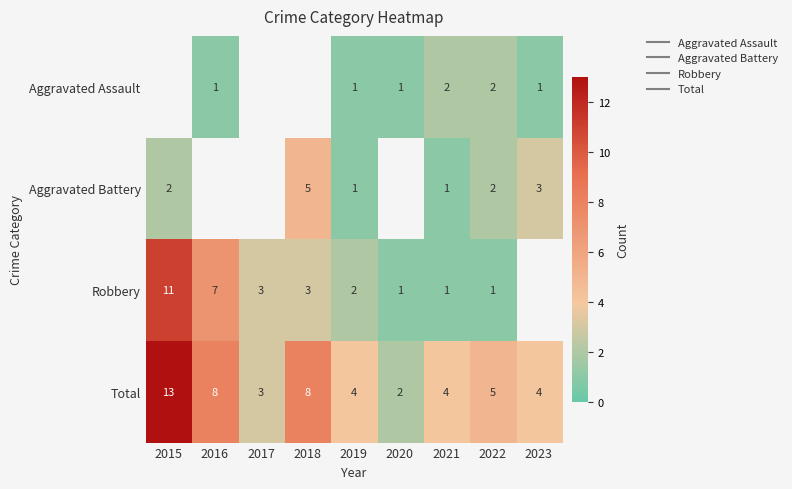

Which series has the widest spread of values?

Total